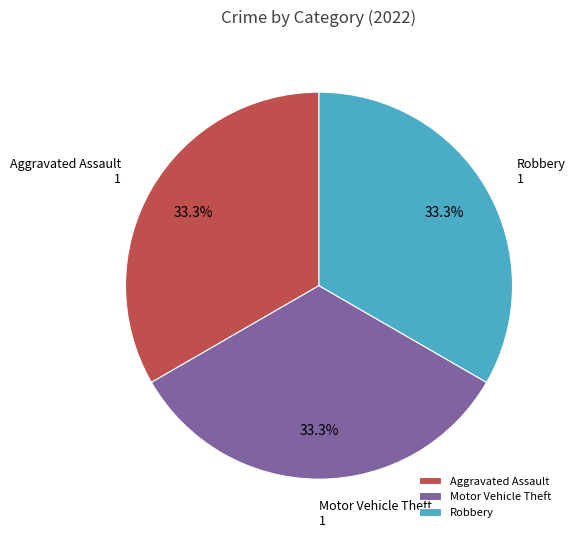

Does any single category account for the majority?

No